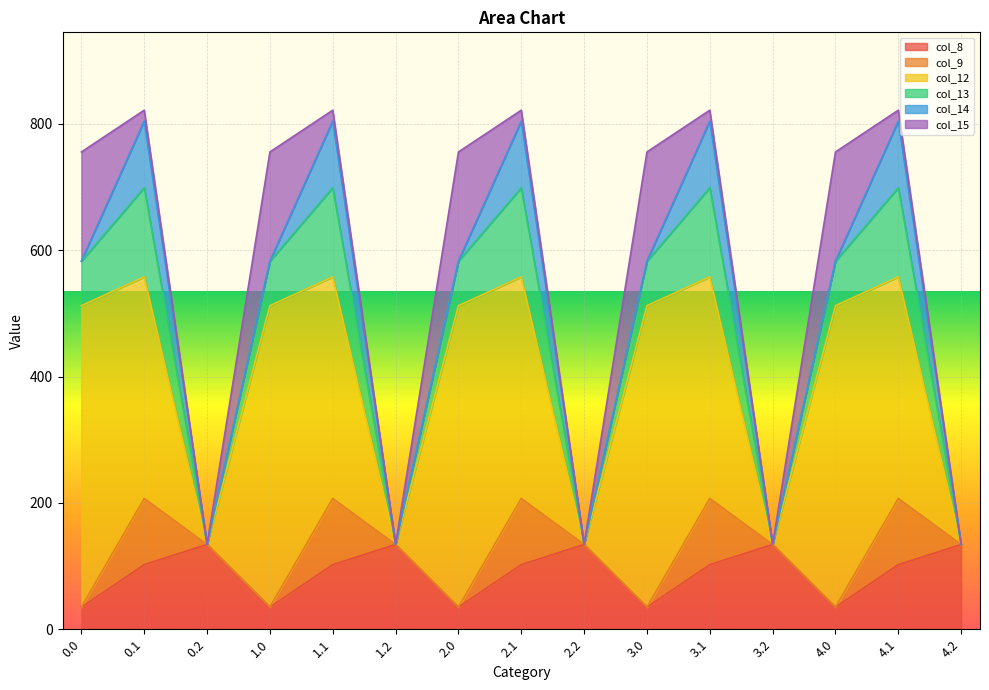

What is the difference between the maximum and minimum values in the col_8 series?

99.2